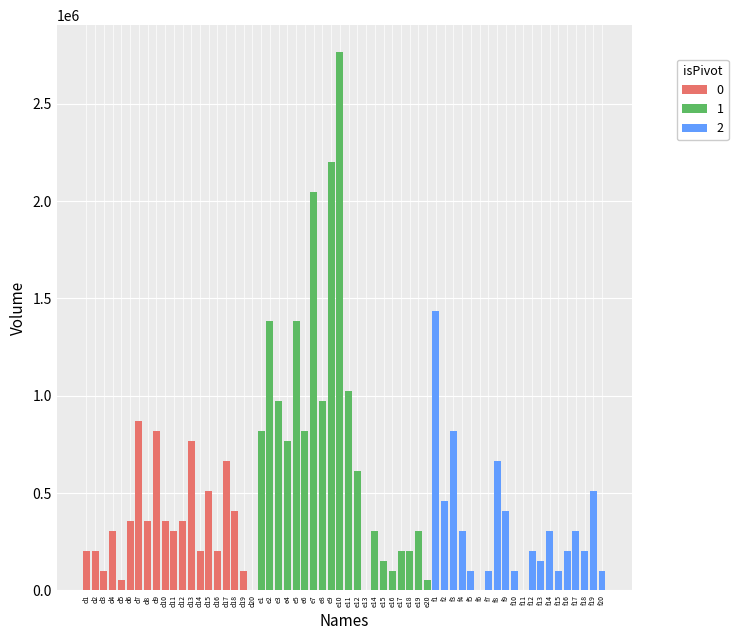

How many bars are there in total?

60